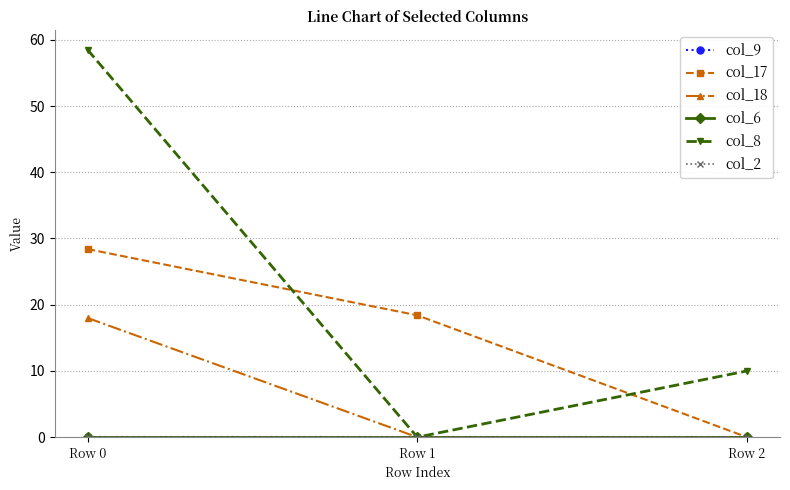

Which category has the lowest value in the col_17 series?

Row 2